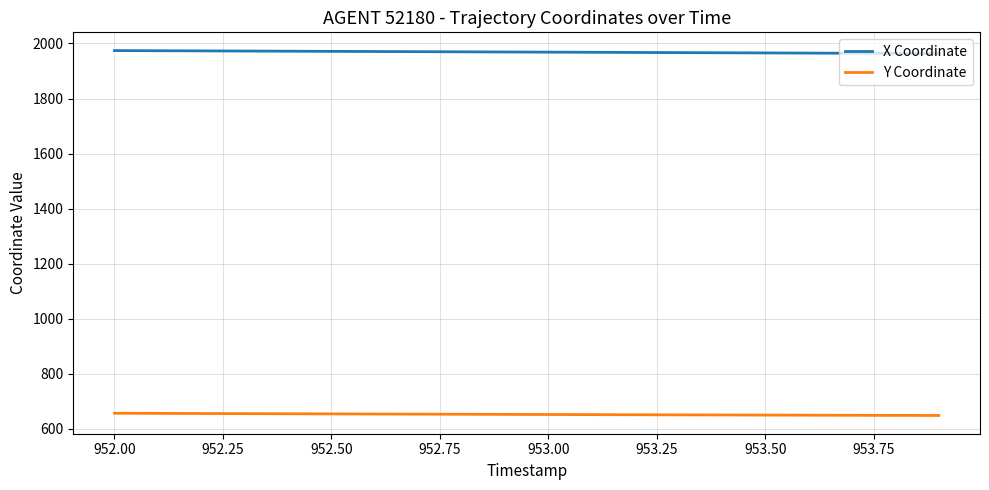

Rank the series by their maximum value, from highest to lowest.

X Coordinate, Y Coordinate